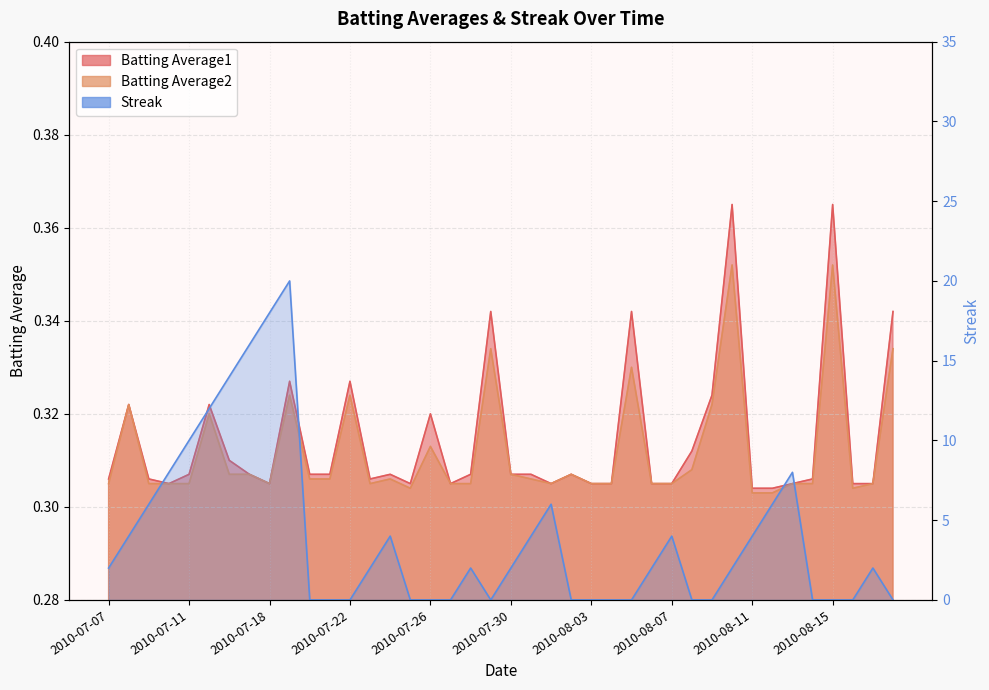

At which category does Batting Average2 reach its first local peak?

2010-07-08